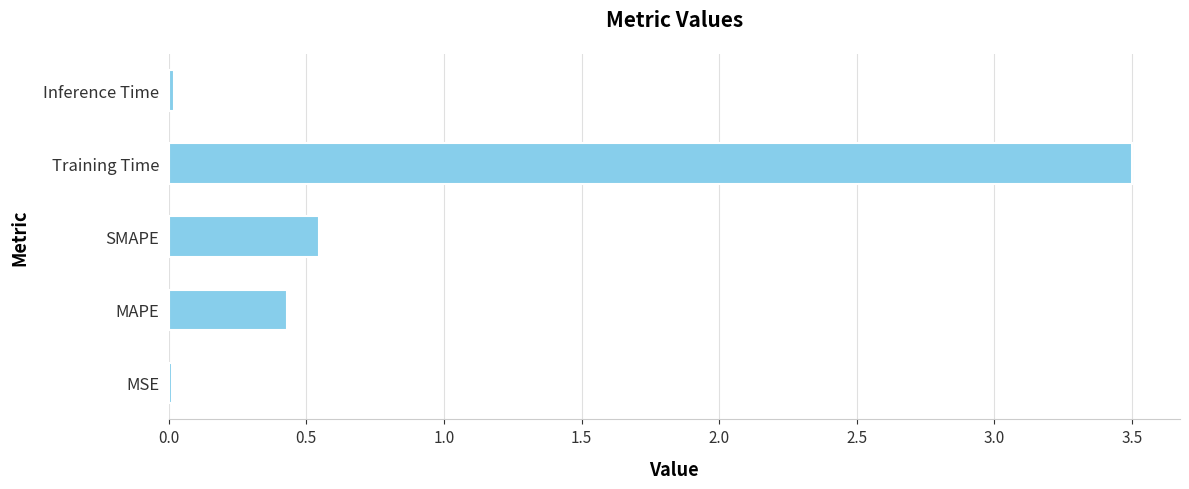

What is the sum of the values at MAPE and SMAPE?

1.0